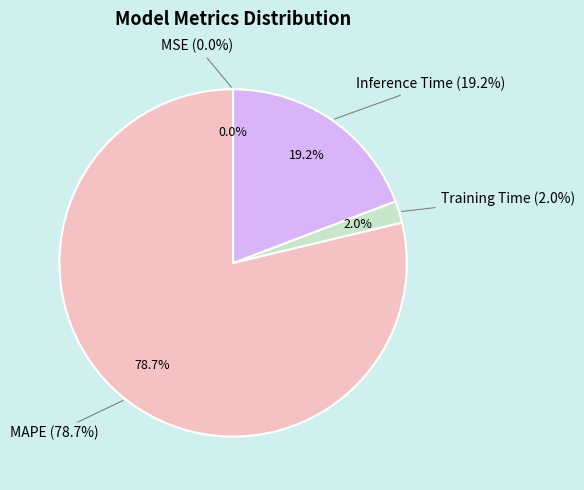

Count the number of slices in the pie.

5